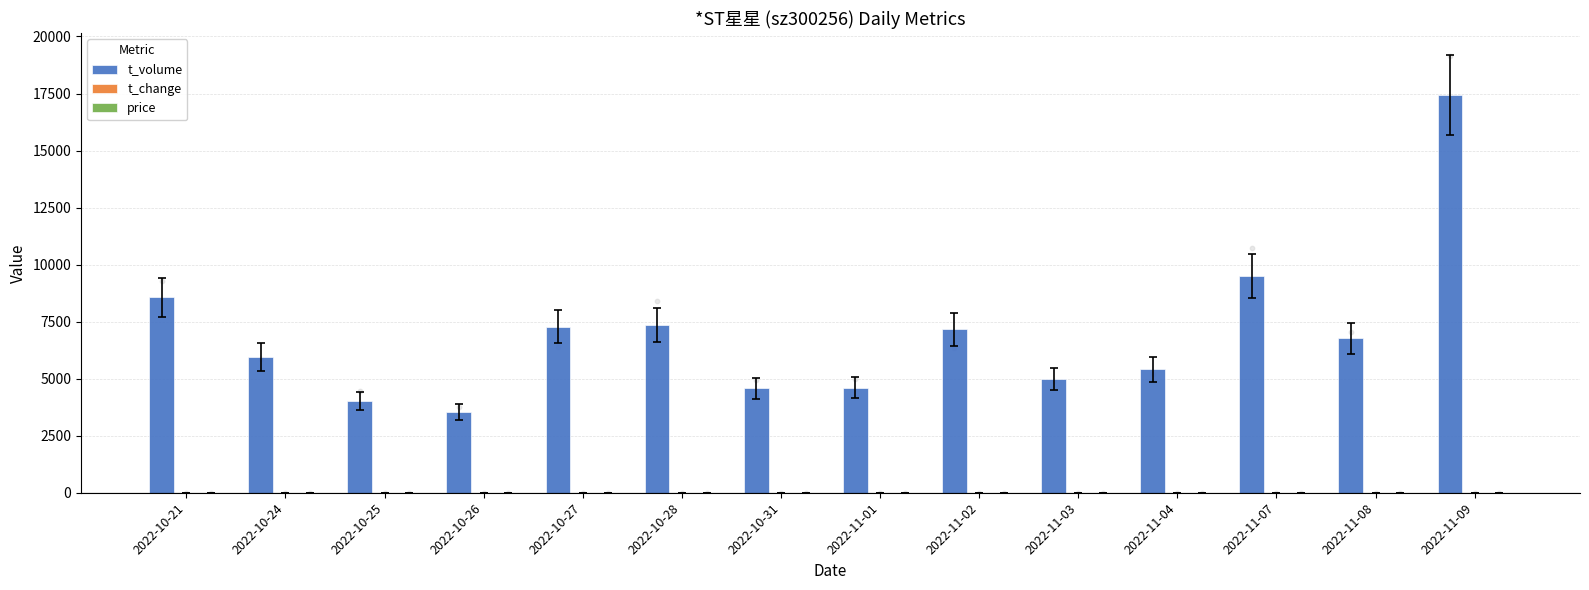

Which series has the largest total across all categories?

t_volume